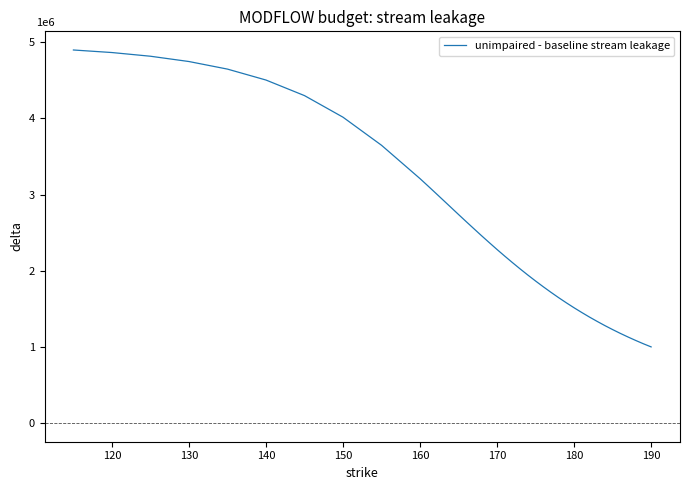

What is the sum of all values?

101073500.0